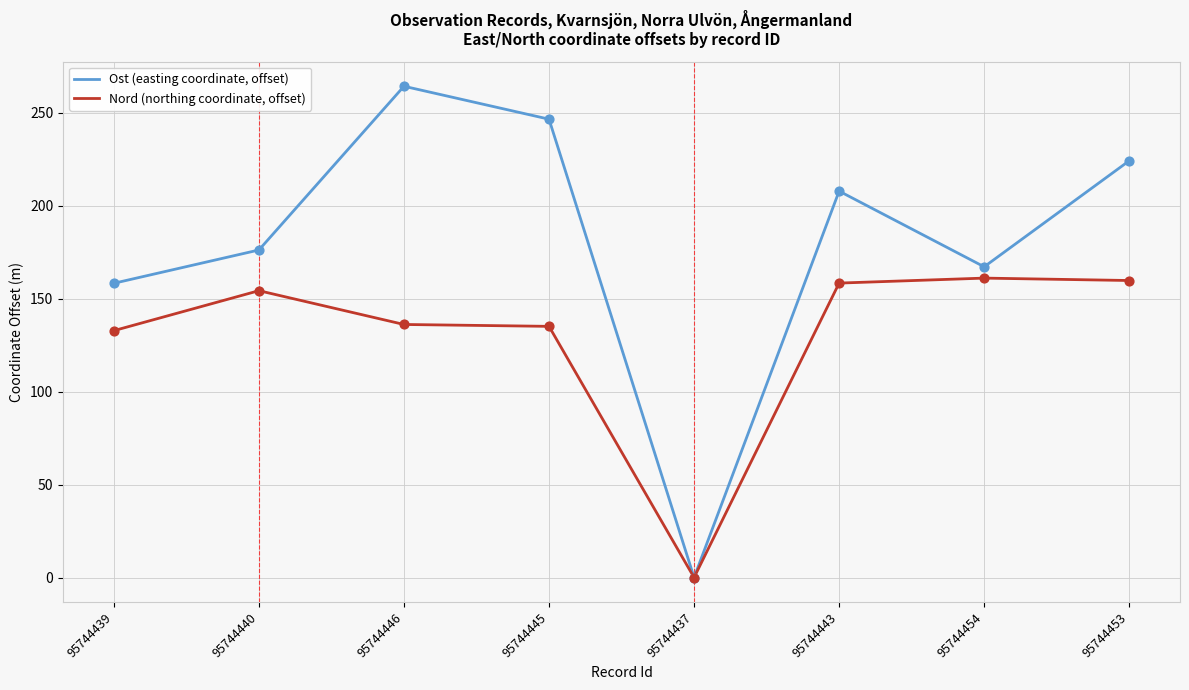

Which series has the largest range (max minus min)?

Ost (easting coordinate, offset)